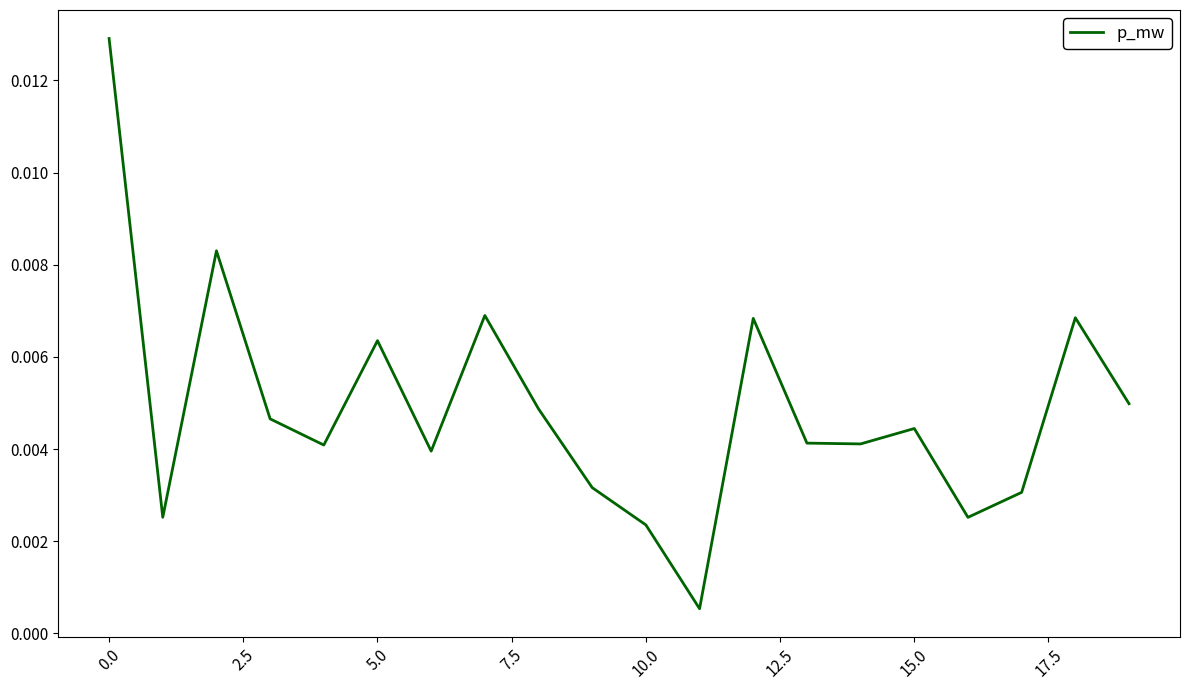

Where is the data nearest to the value 0?

11